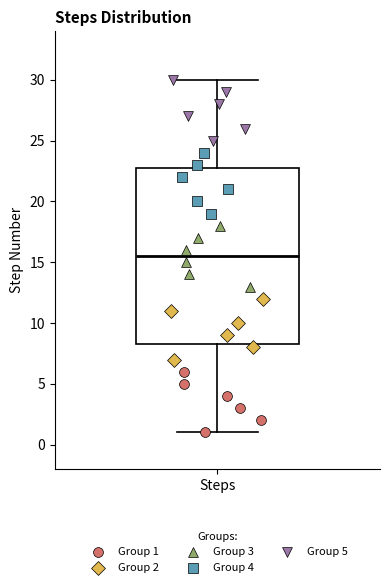

Read this box plot against the y-axis: the position of the median line, the range covered by the box, and the ends of both whiskers. The values are not printed on the chart, so give them approximately, as read against the axis.

median 15.5, box 8.5 to 23.0, whiskers 1.0 to 30.0